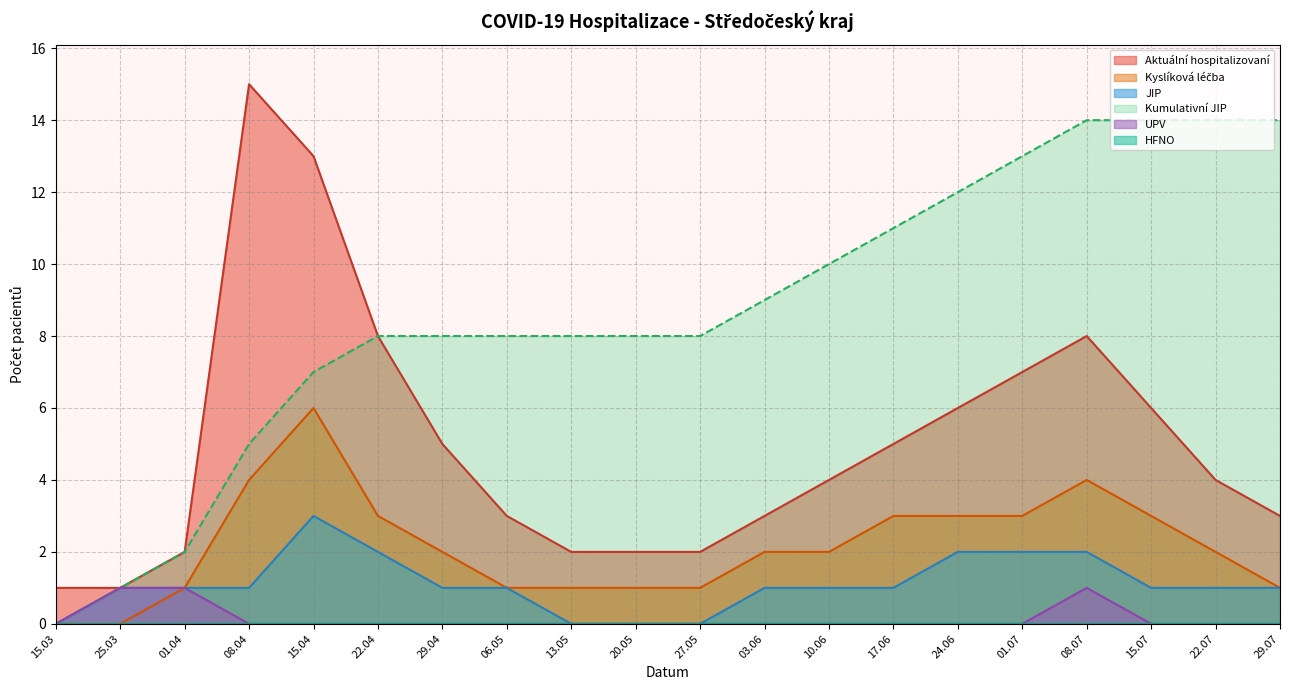

What is the spread (max minus min) of values at 13.05?

8